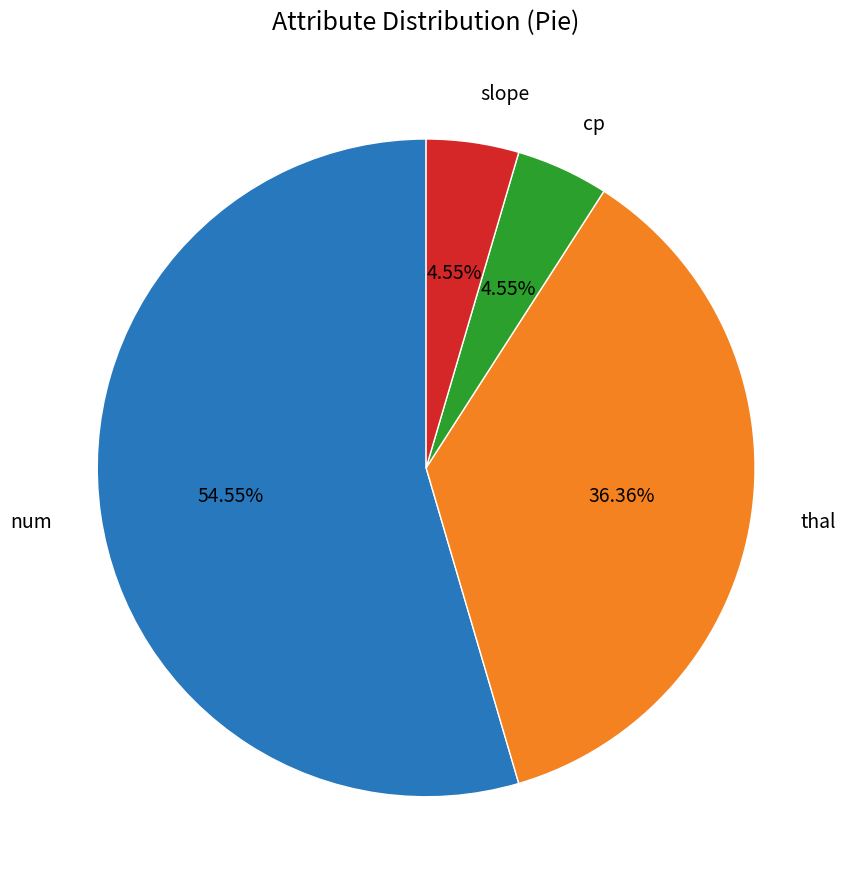

Is there any slice that represents more than half of the pie?

Yes